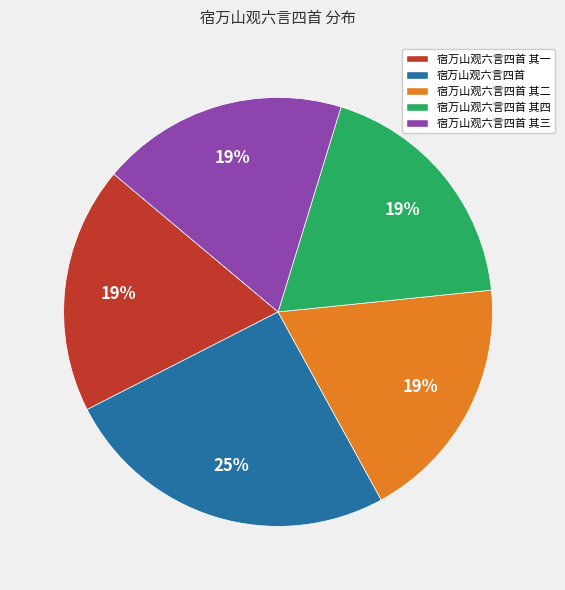

Is the sum of 宿万山观六言四首 其一 and 宿万山观六言四首 其二 greater than half?

No